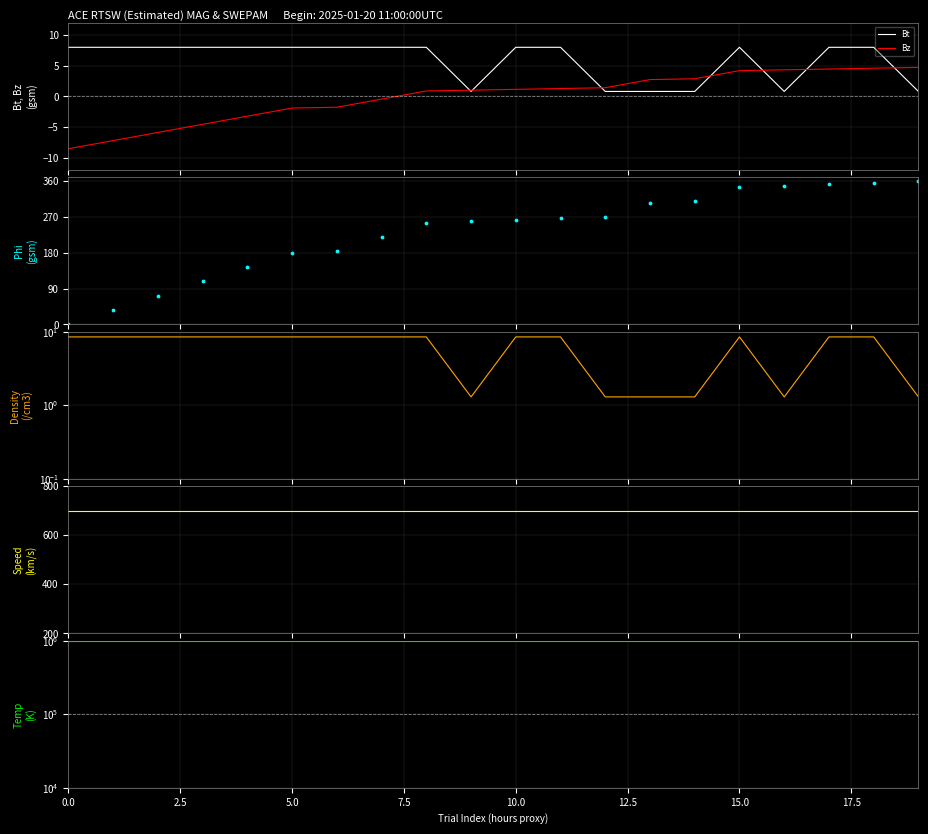

Which series contains the lowest Y value?

Bz